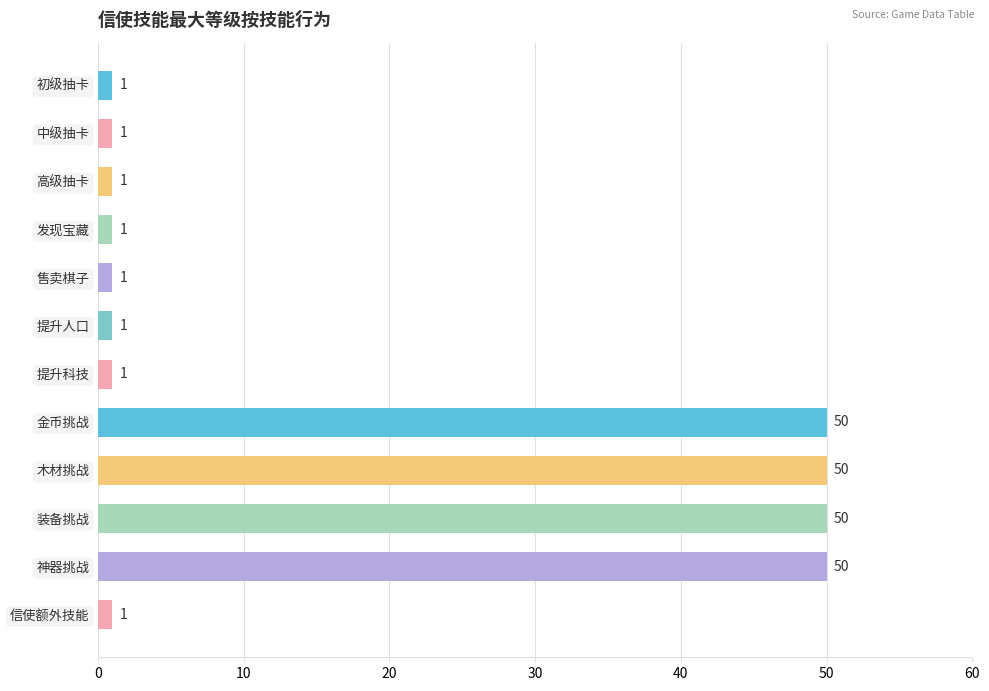

What is the difference between the values at 中级抽卡 and 装备挑战?

49